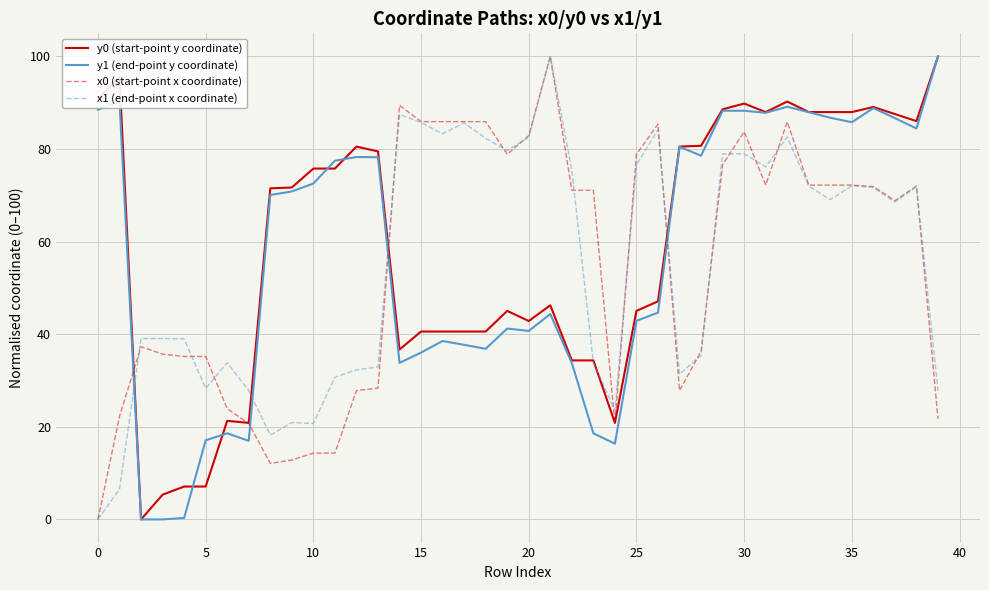

What is the maximum value shown in the chart?

100.0